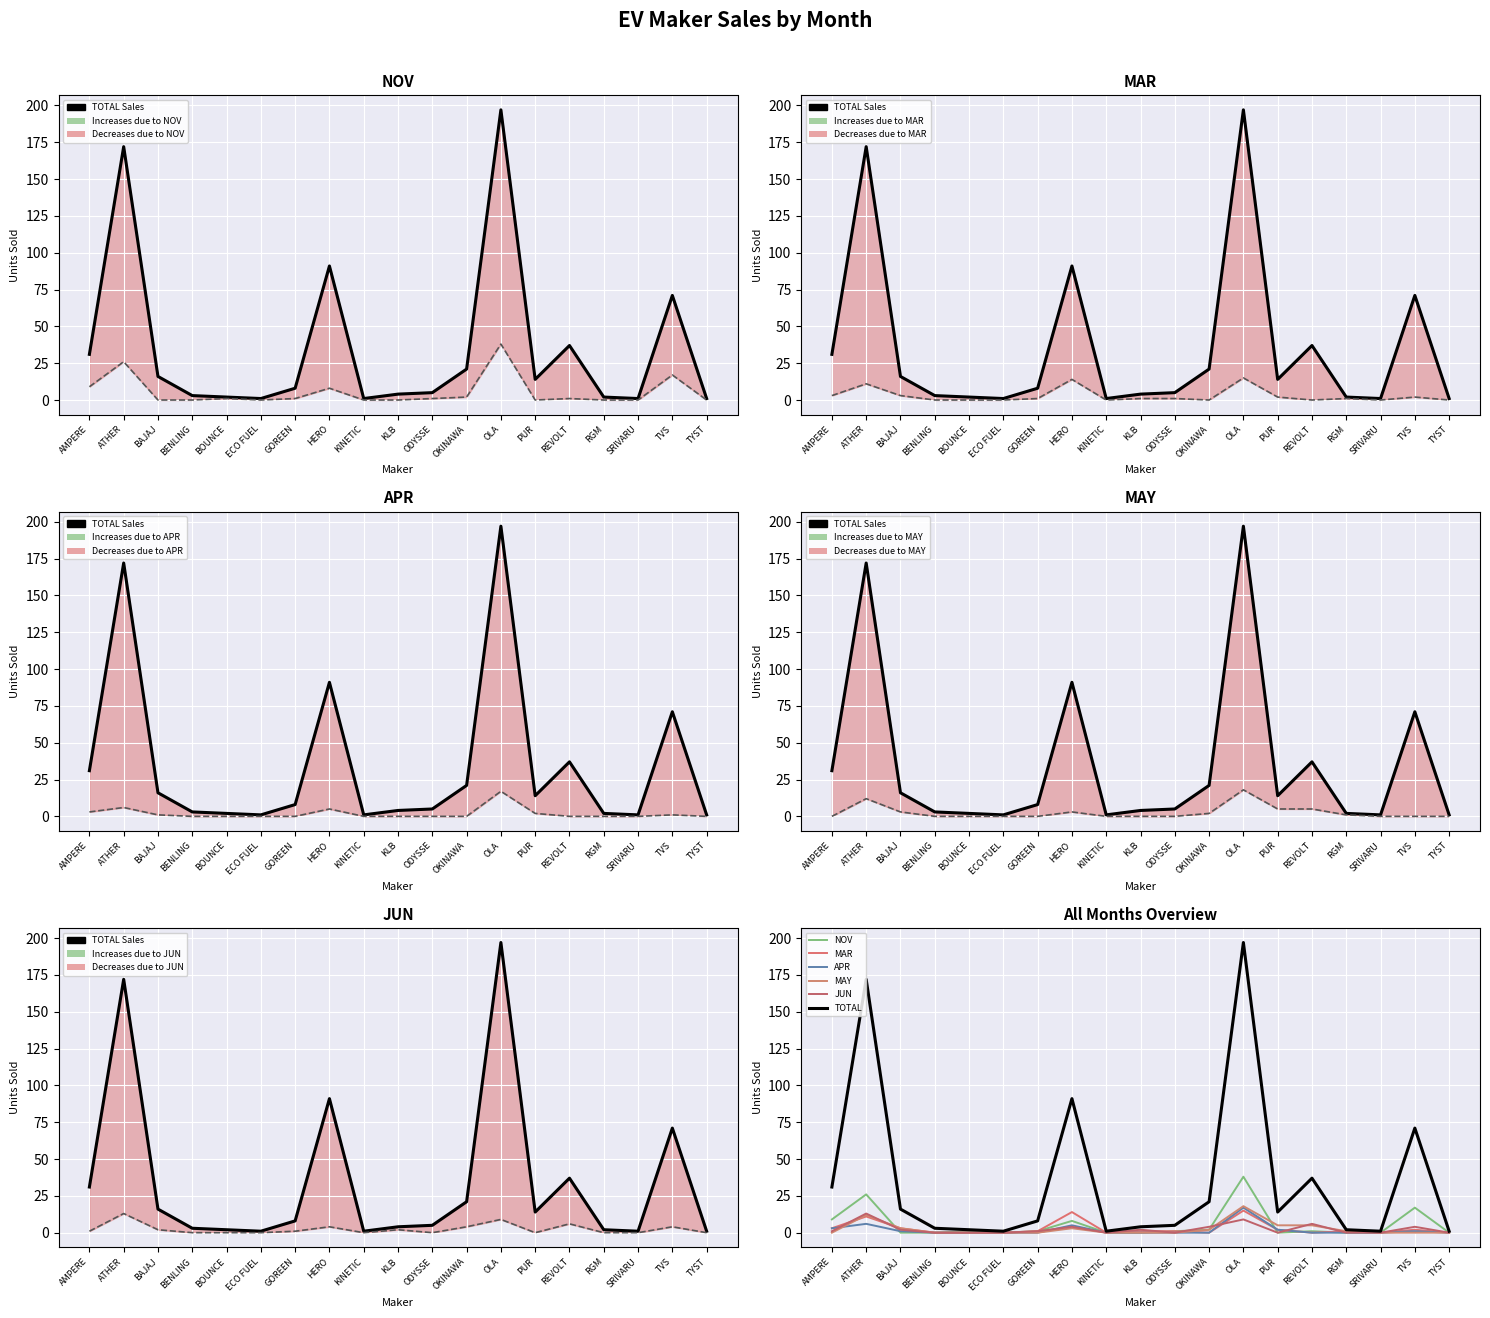

What position from the left is HERO?

8